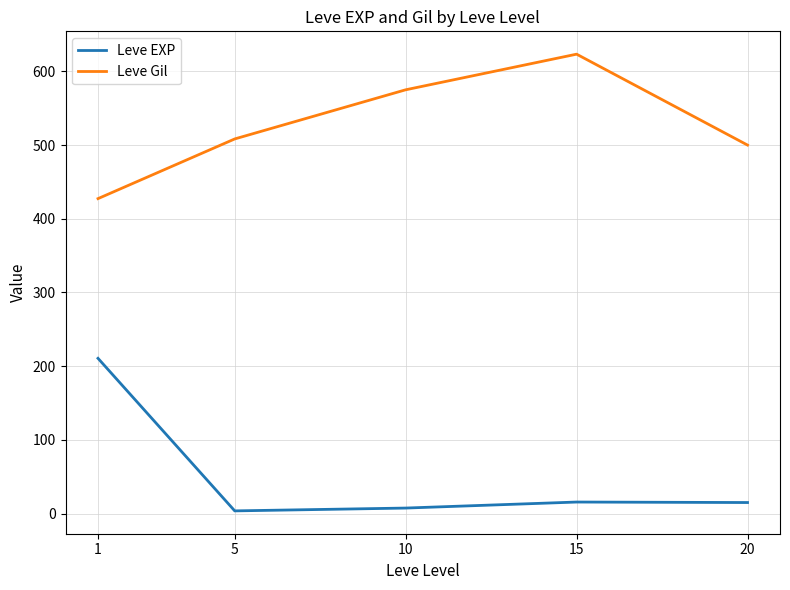

Which series has the largest total across all categories?

Leve Gil